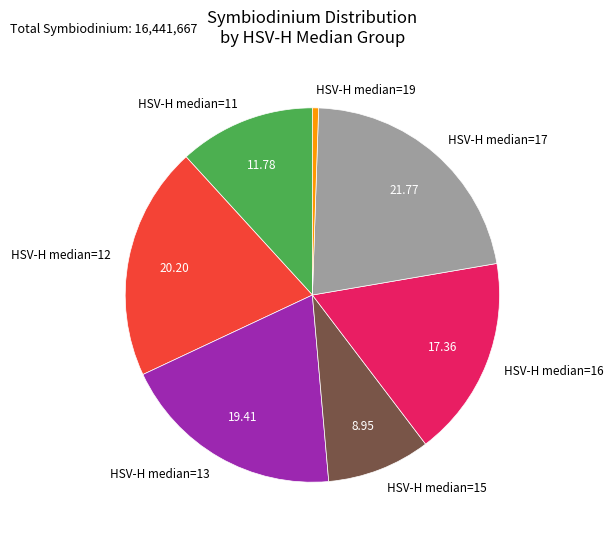

Does HSV-H median=13 represent more than half of the total?

No